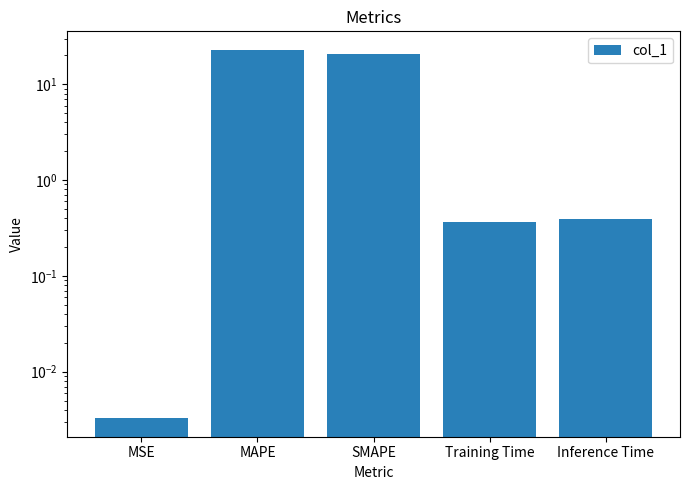

What is the difference between the maximum and minimum values?

22.9